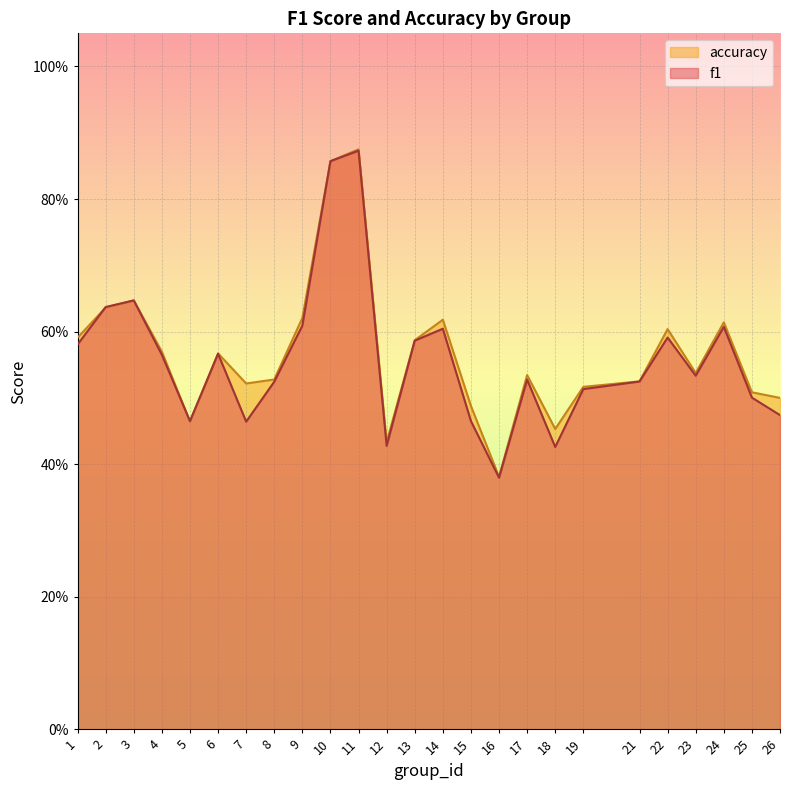

How many f1 values are between 0 and 1?

25